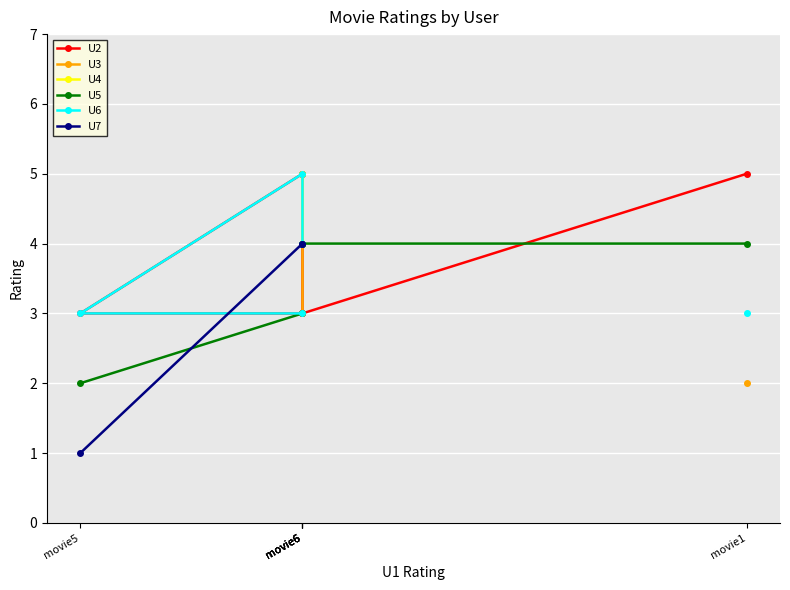

Between which two adjacent categories do U3 and U6 first intersect?

movie6 and movie6